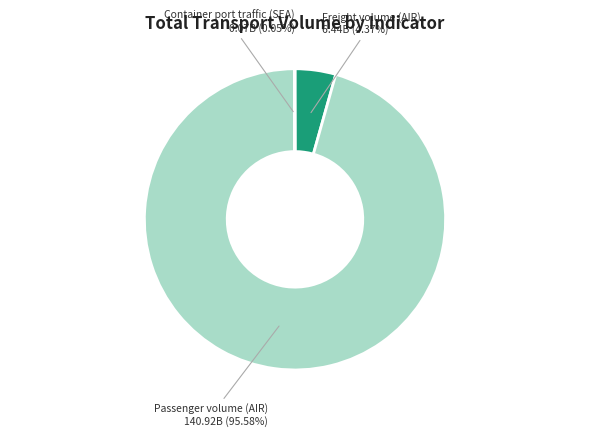

Which category has the biggest portion of the pie?

Passenger volume (AIR)